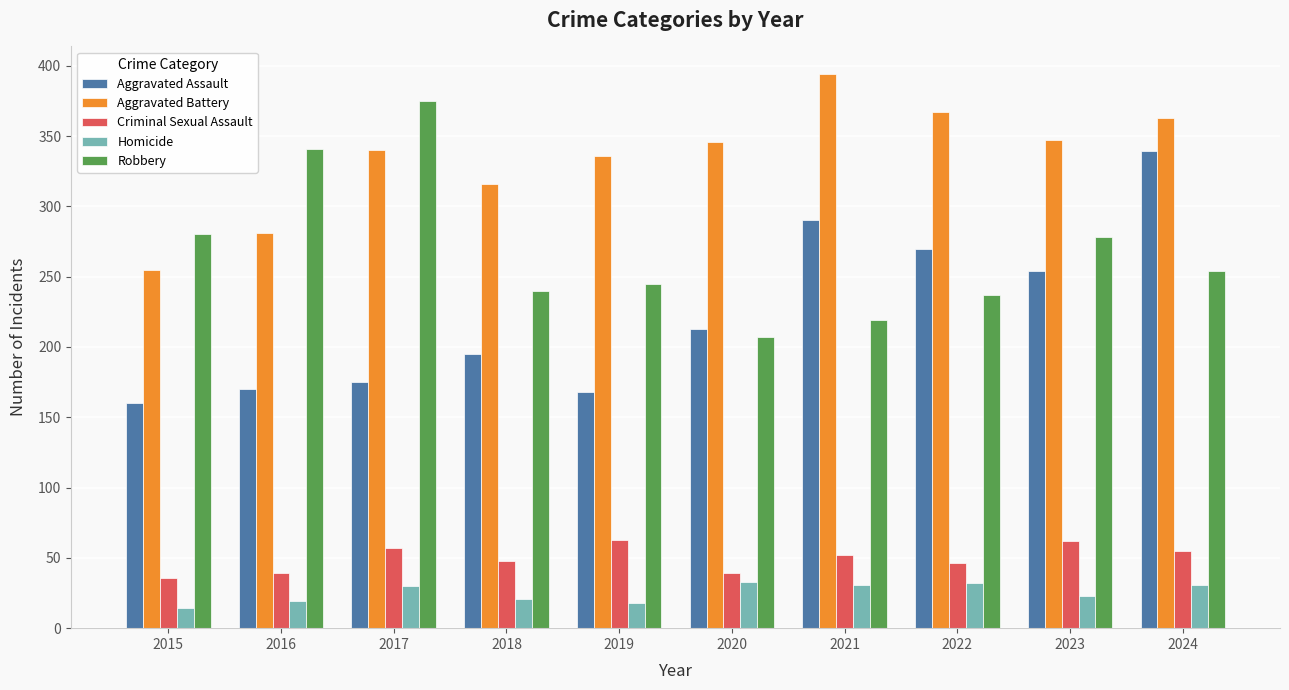

What value does the Criminal Sexual Assault series have at 2021?

52